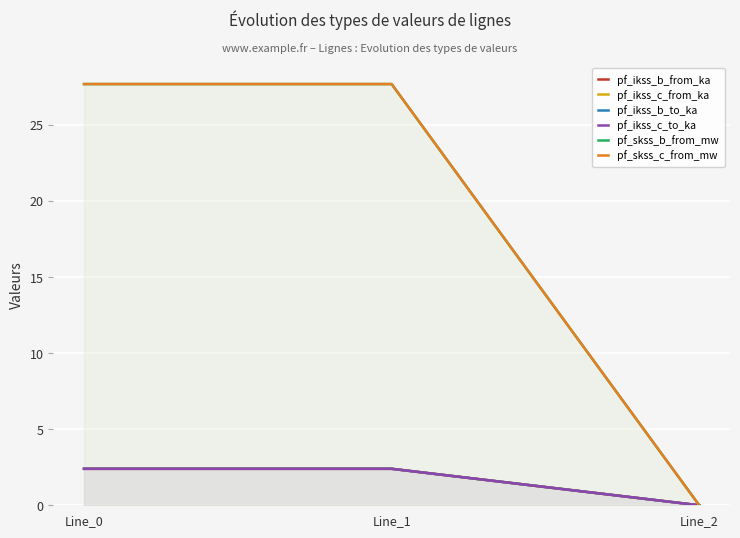

The value of pf_ikss_b_from_ka at Line_2 is 0.0. True or false?

True